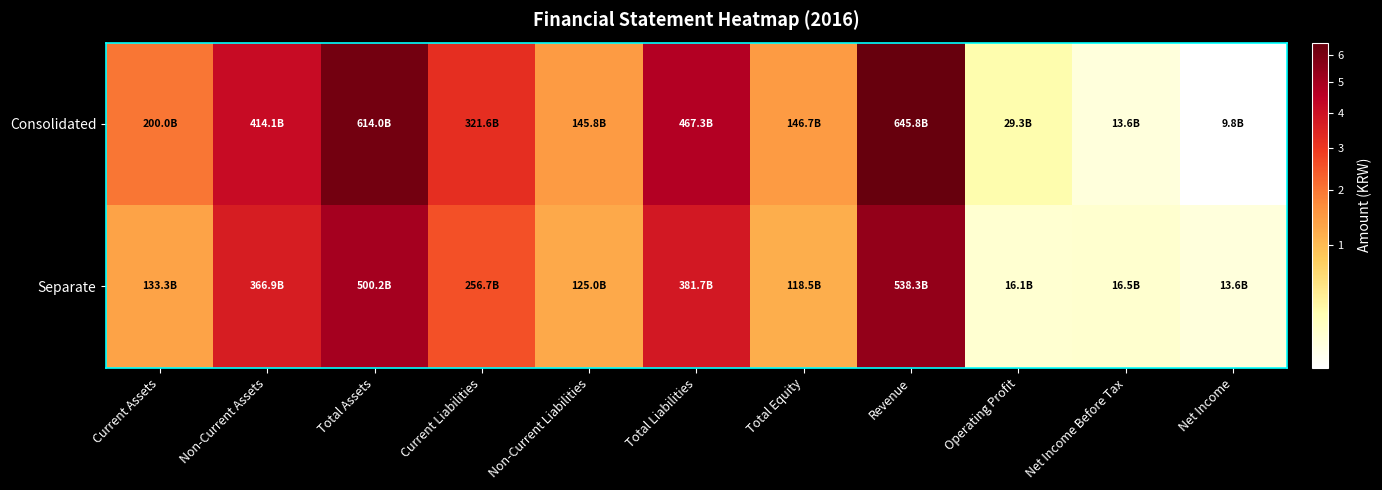

Reading right to left, what are all the values shown in this chart?

Consolidated: Net Income=9823559973	Net Income Before Tax=13550696009	Operating Profit=29252583892	Revenue=645787378254	Total Equity=146696896908	Total Liabilities=467342431416	Non-Current Liabilities=145779668184	Current Liabilities=321562763232	Total Assets=614039328324	Non-Current Assets=414056714538	Current Assets=199982613786
Separate: Net Income=13638631820	Net Income Before Tax=16545482292	Operating Profit=16069550243	Revenue=538331208850	Total Equity=118518924565	Total Liabilities=381694281839	Non-Current Liabilities=125033333828	Current Liabilities=256660948011	Total Assets=500213206404	Non-Current Assets=366888953954	Current Assets=133324252450